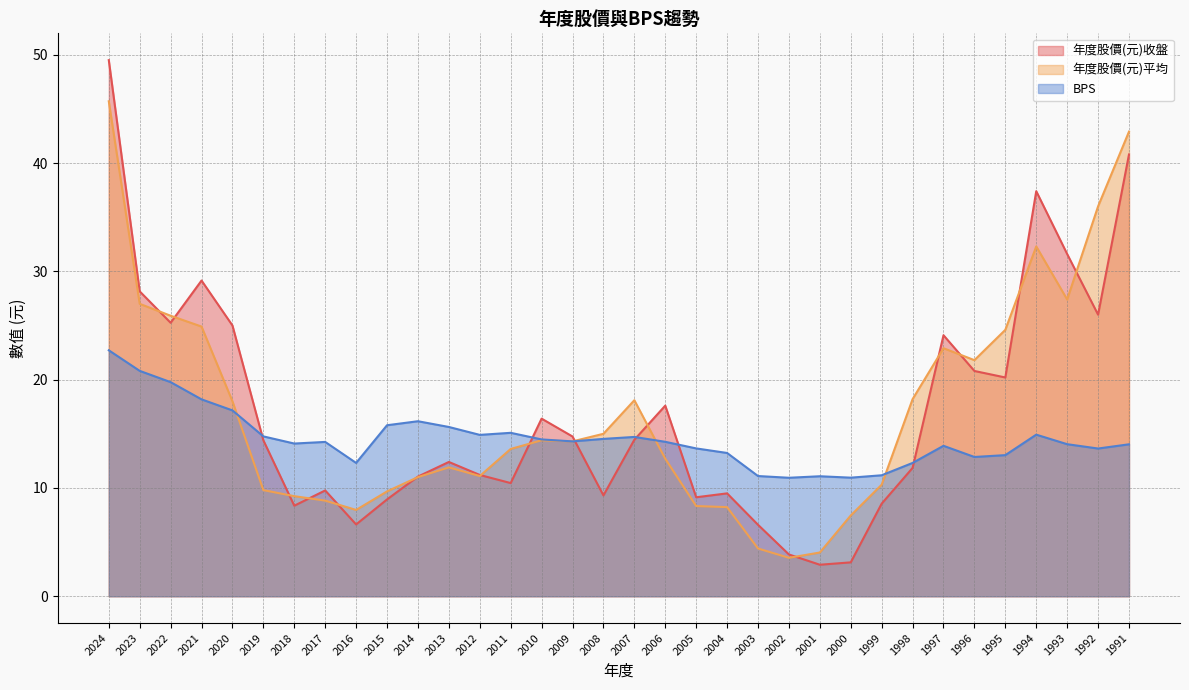

Is it true that 年度股價(元)平均 equals 11.0 at 2014?

True